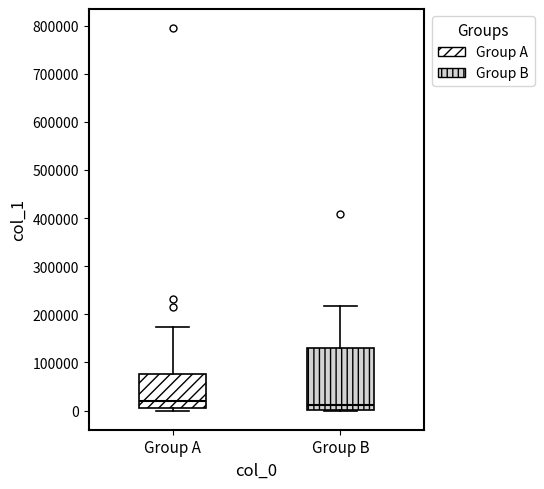

Where is the upper edge of the box for Group B on the y-axis? The values are not printed on the chart, so give them approximately, as read against the axis.

130000